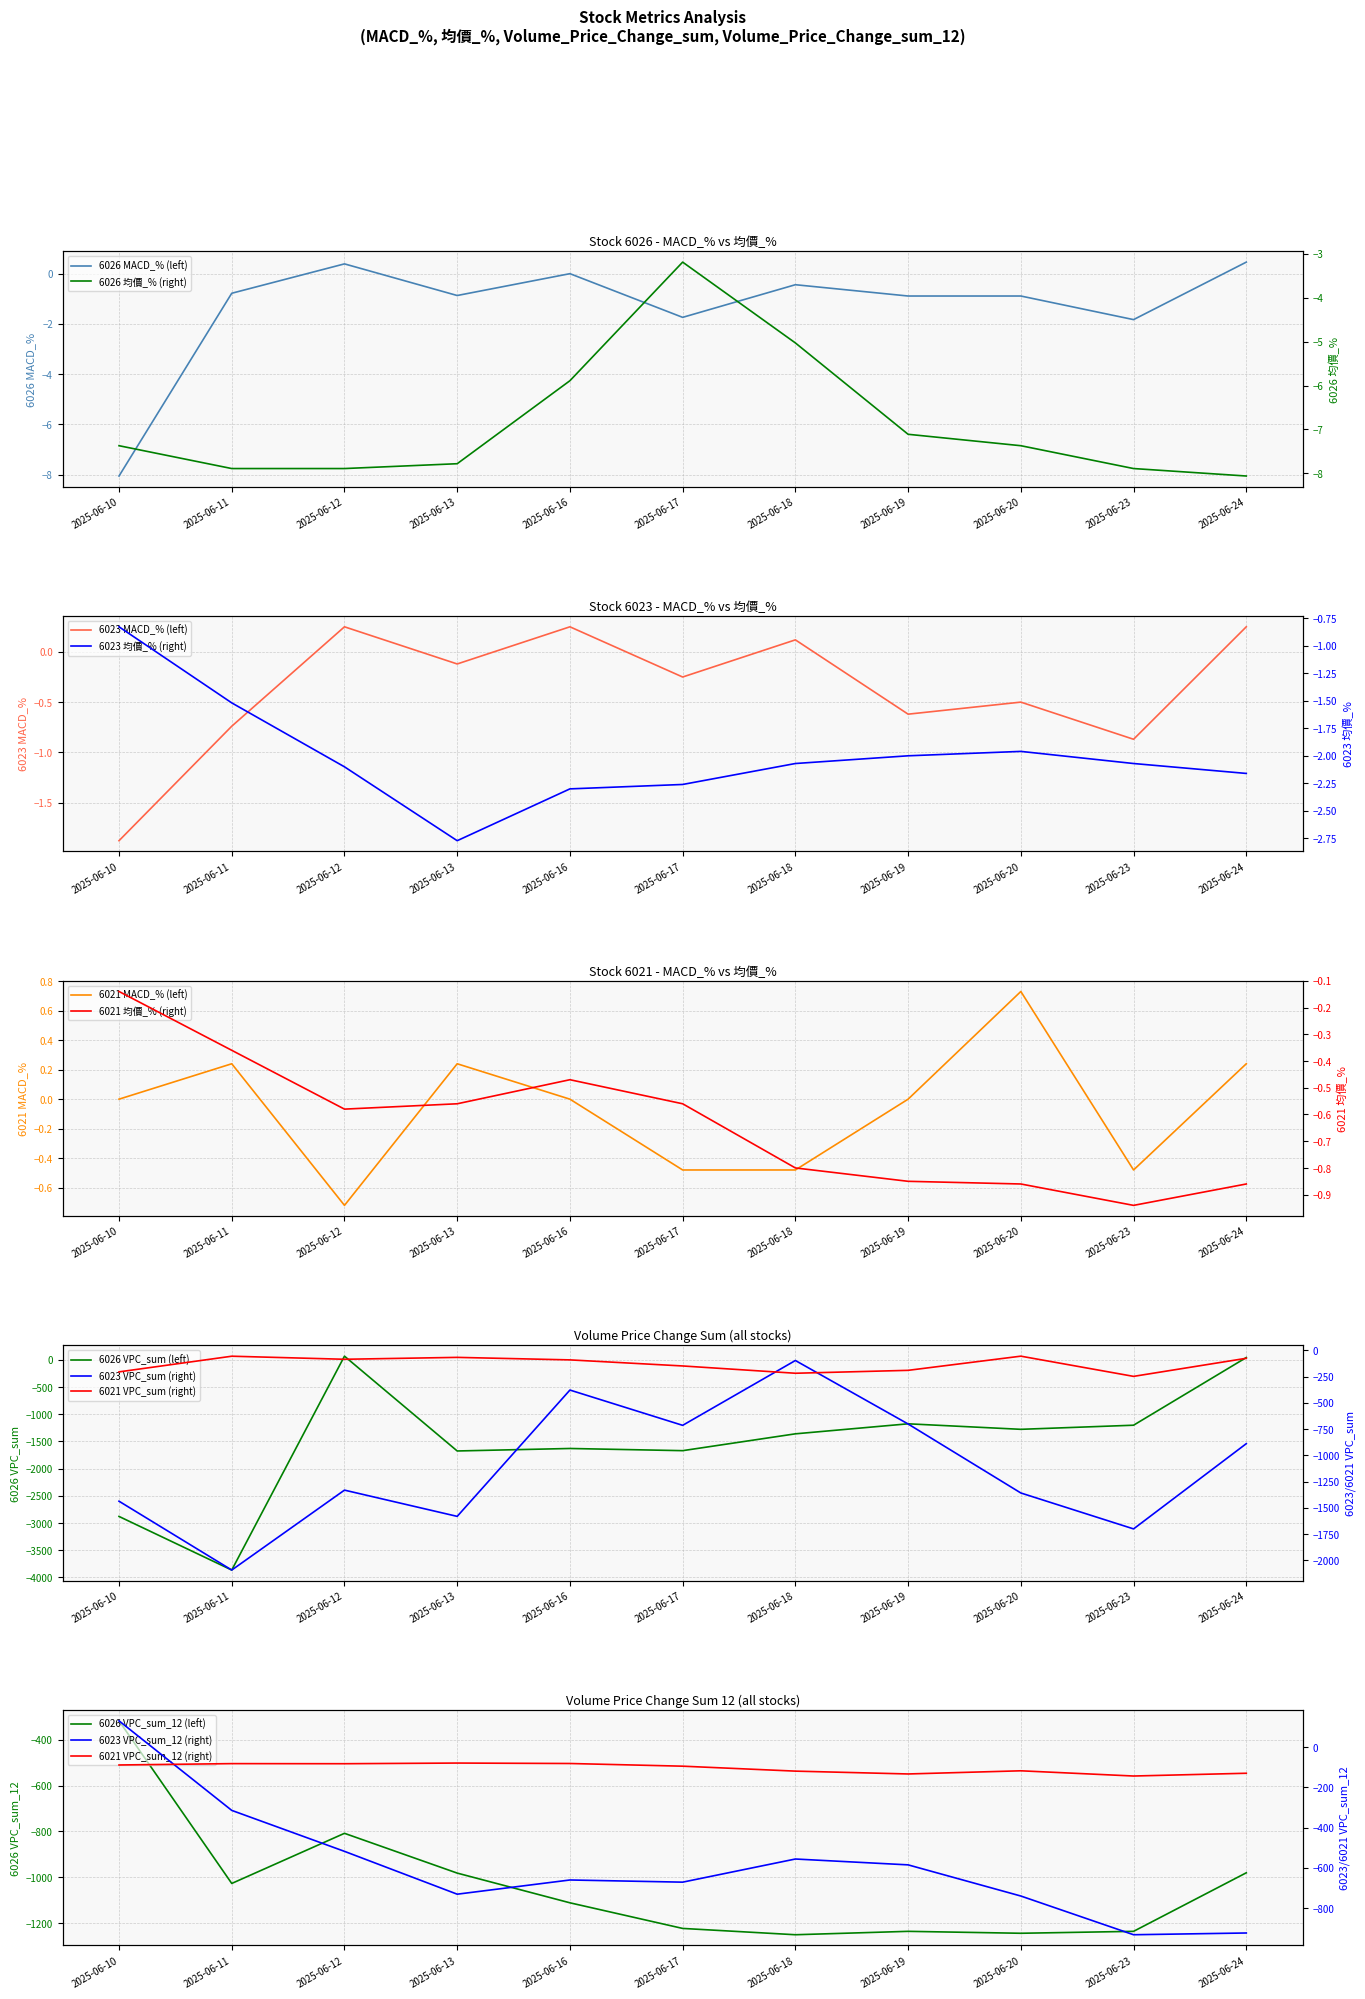

True or false: 6026_MACD_% has more than 1 interior local peaks.

True